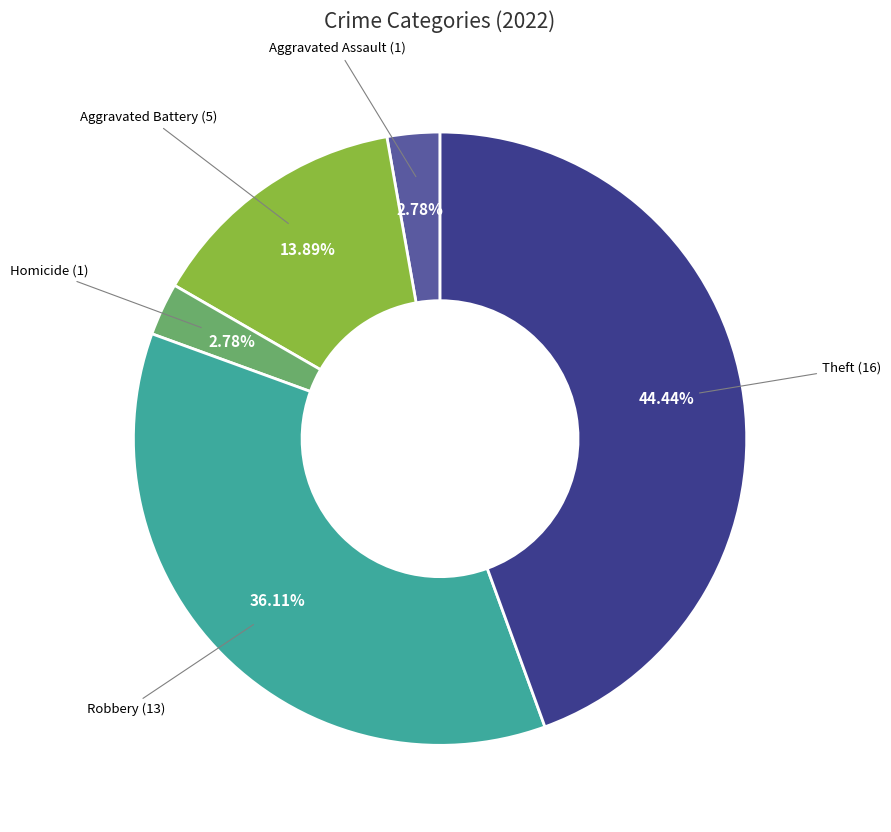

Does any single category account for the majority?

No